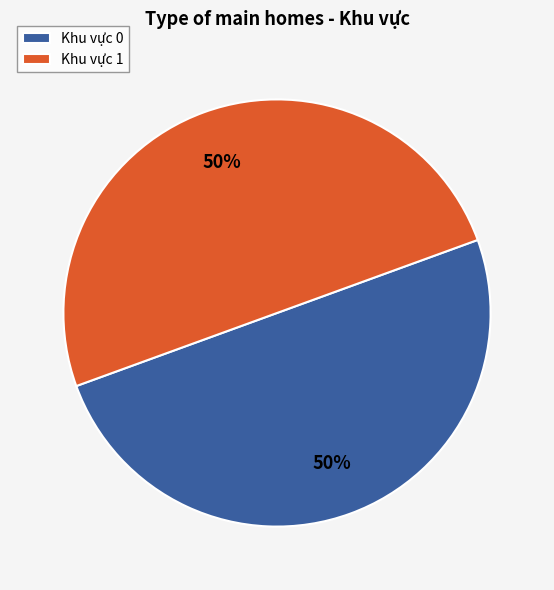

Combined, do Khu vực 1 and Khu vực 0 account for over 50%?

Yes